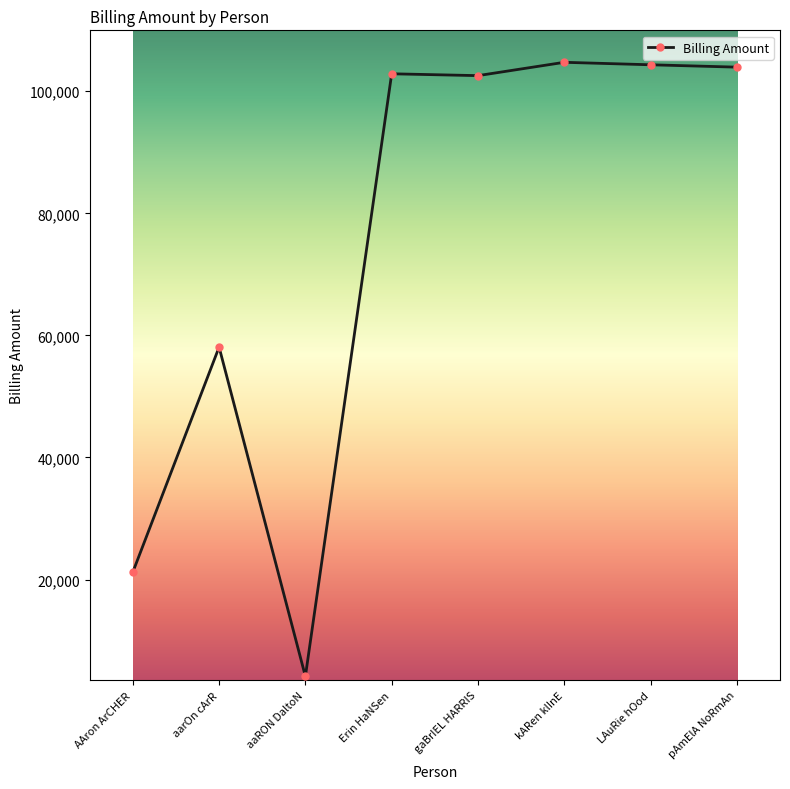

Where is the data nearest to the value 54443?

aarOn cArR